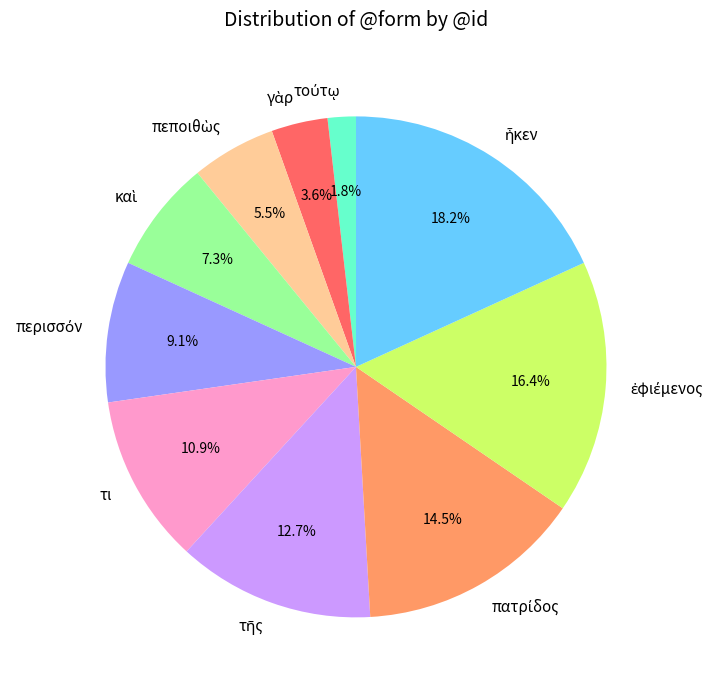

Is there any slice that represents more than half of the pie?

No